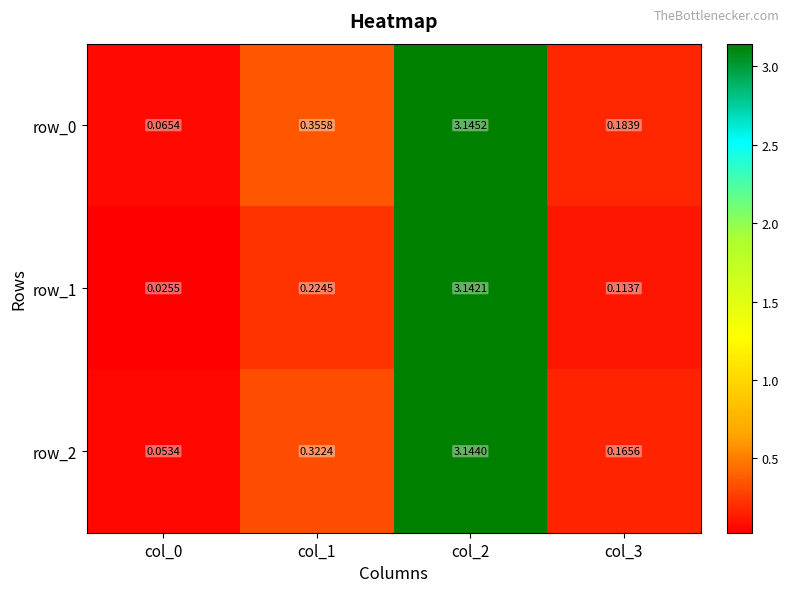

Is the value of row_1 at col_2 greater than the value of row_0 at col_3?

Yes